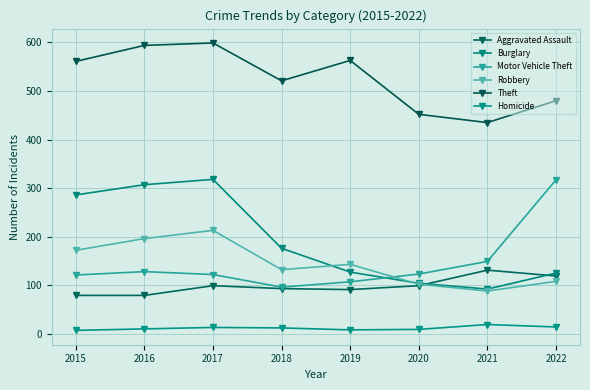

What are all the series names shown in the legend?

Aggravated Assault, Burglary, Motor Vehicle Theft, Robbery, Theft, Homicide